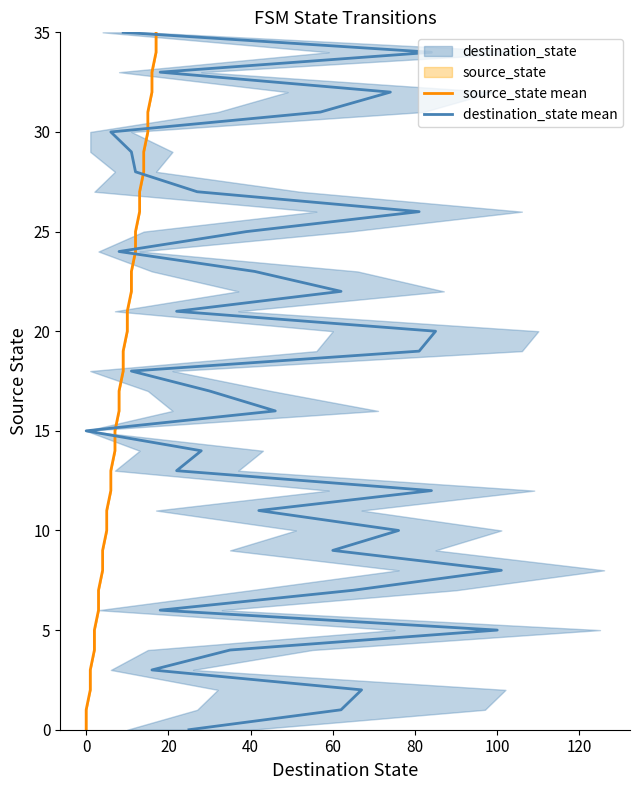

True or false: source_state mean has more than 2 points higher than both neighbors.

False